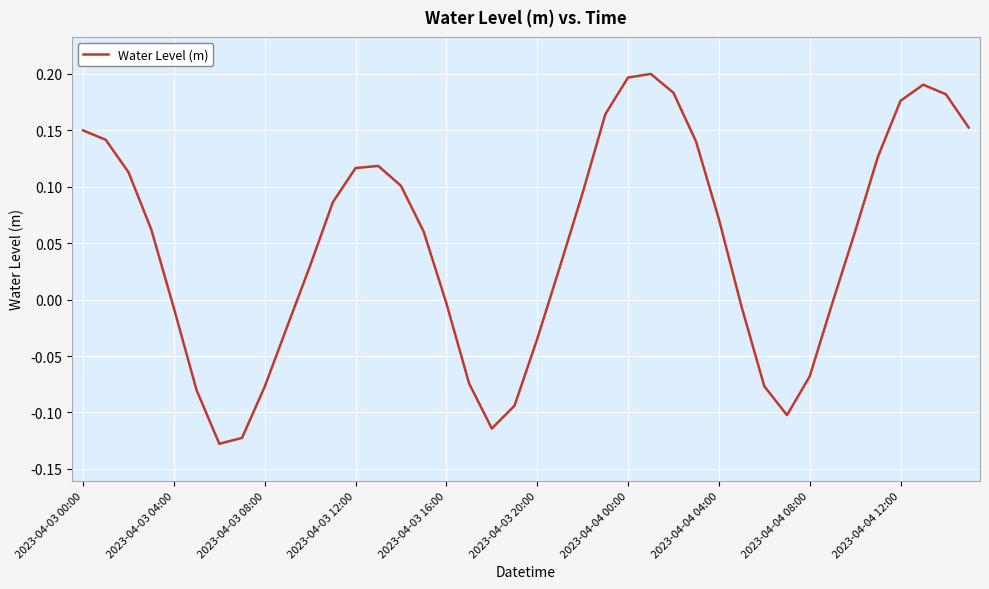

How many lines are shown in the chart?

1